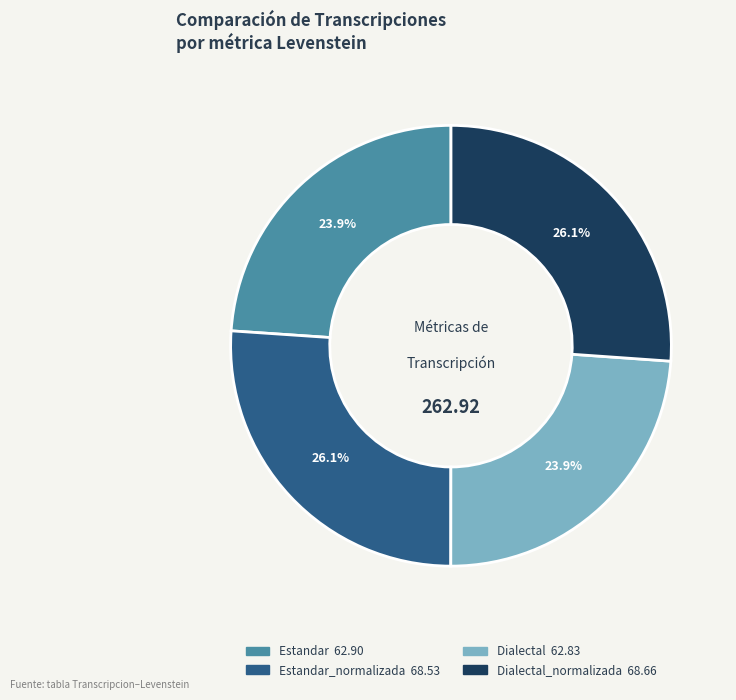

Does any single category account for the majority?

No